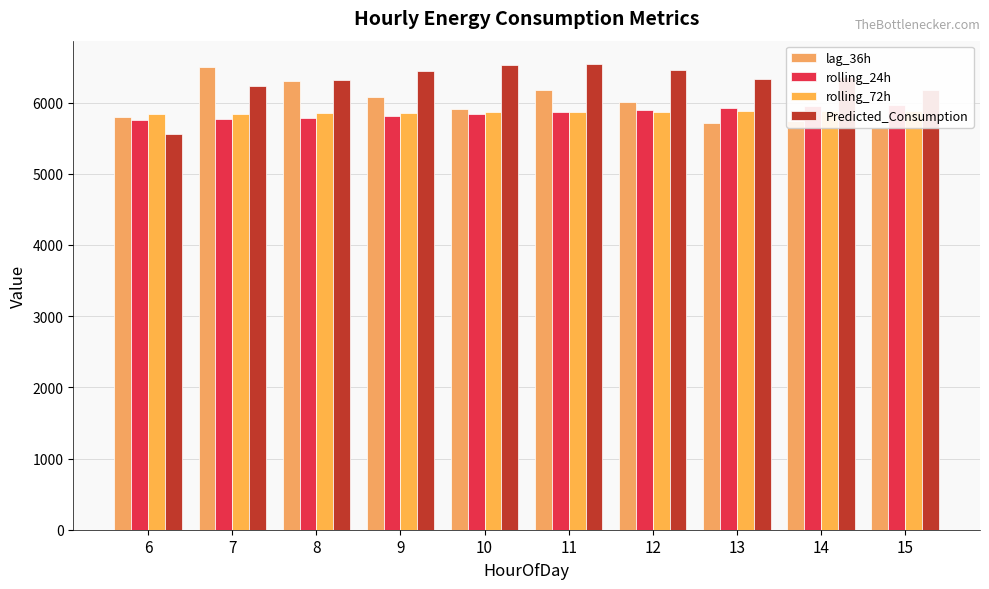

What is the total value across all series at 12?

24241.6